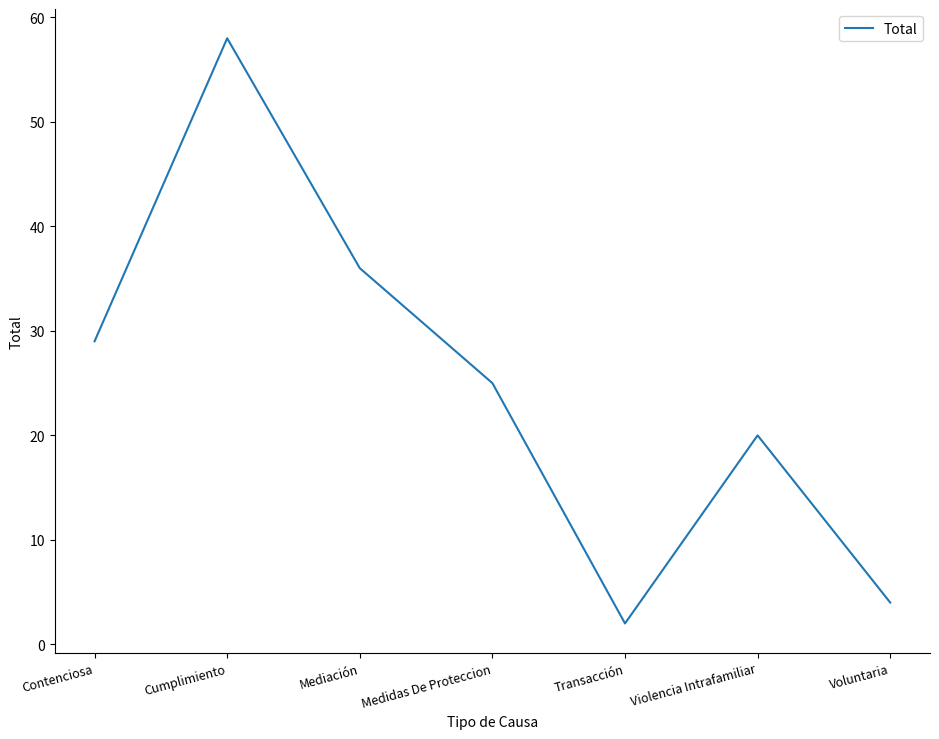

List the labels in order of value, largest first.

Cumplimiento, Mediación, Contenciosa, Medidas De Proteccion, Violencia Intrafamiliar, Voluntaria, Transacción